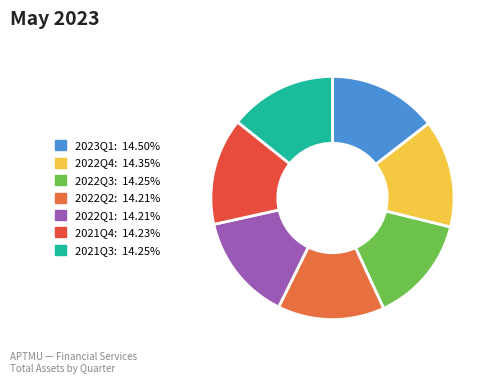

The 2022Q4 slice represents 14% of the pie. True or false?

True